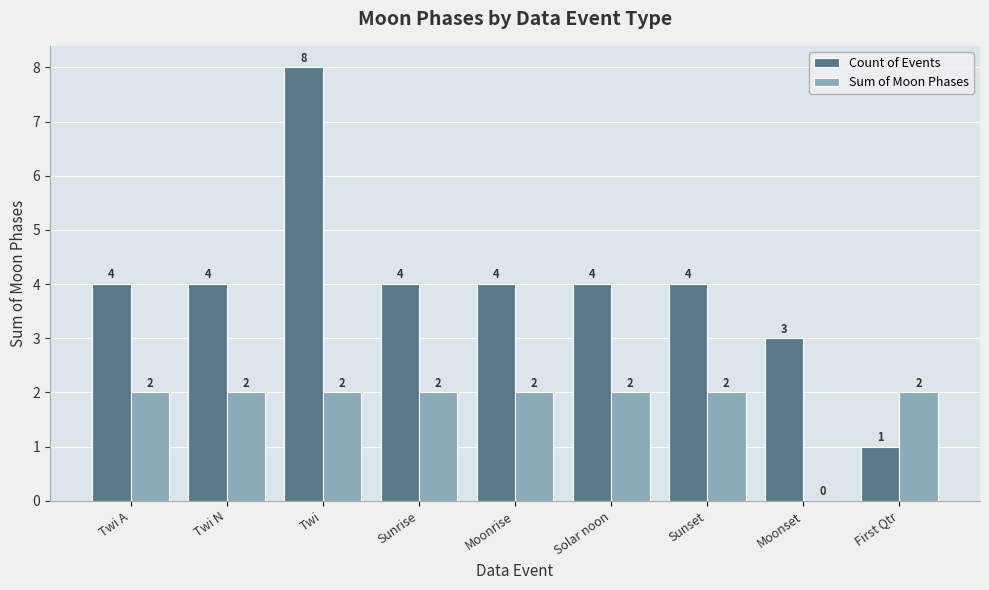

The Sum of Moon Phases series shows 2 at Sunset. True or false?

True